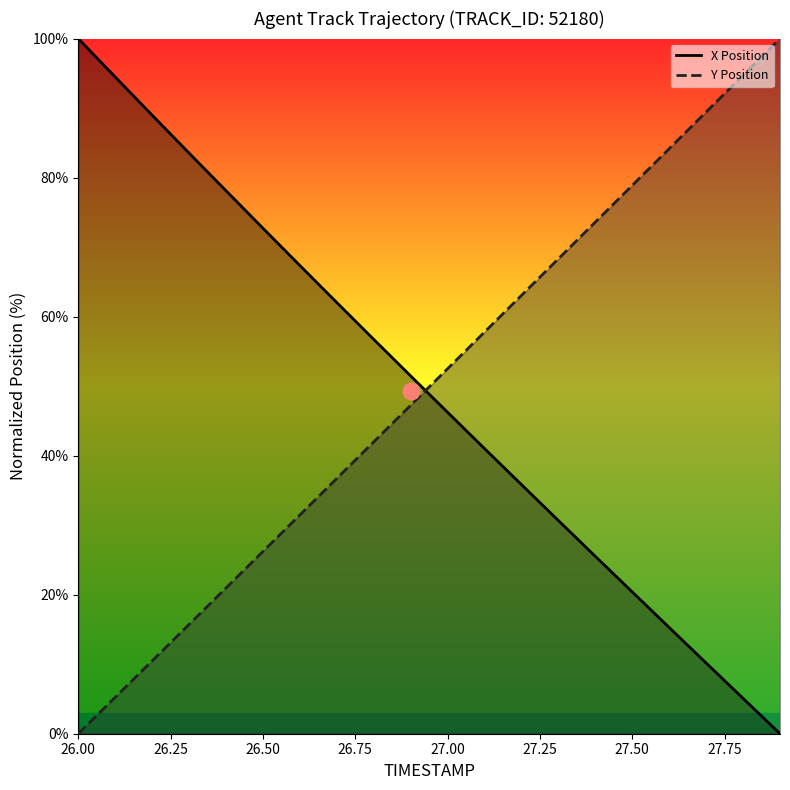

Reading right to left, list all the values displayed in this chart.

X Position: 0.0	5.1	10.2	15.3	20.4	25.5	30.7	35.8	41.0	46.2	51.5	56.7	62.0	67.4	72.7	78.1	83.5	89.0	94.5	100.0
Y Position: 100.0	94.7	89.4	84.2	78.9	73.6	68.3	63.1	57.8	52.5	47.2	42.0	36.7	31.5	26.2	21.0	15.7	10.5	5.2	0.0